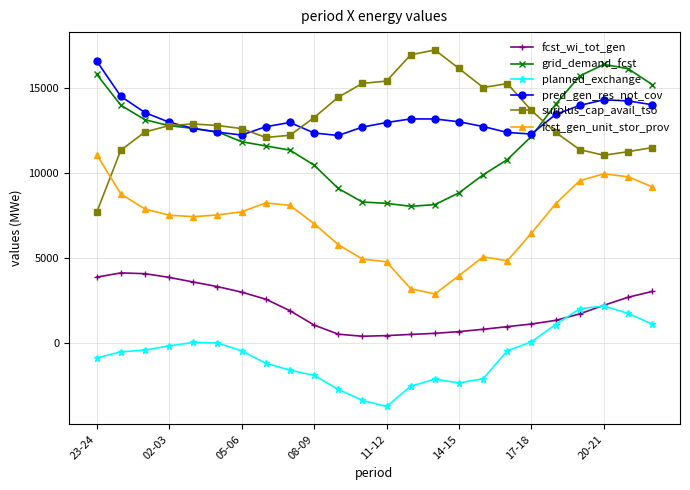

True or false: surplus_cap_avail_tso and fcst_wi_tot_gen cross at least once.

False